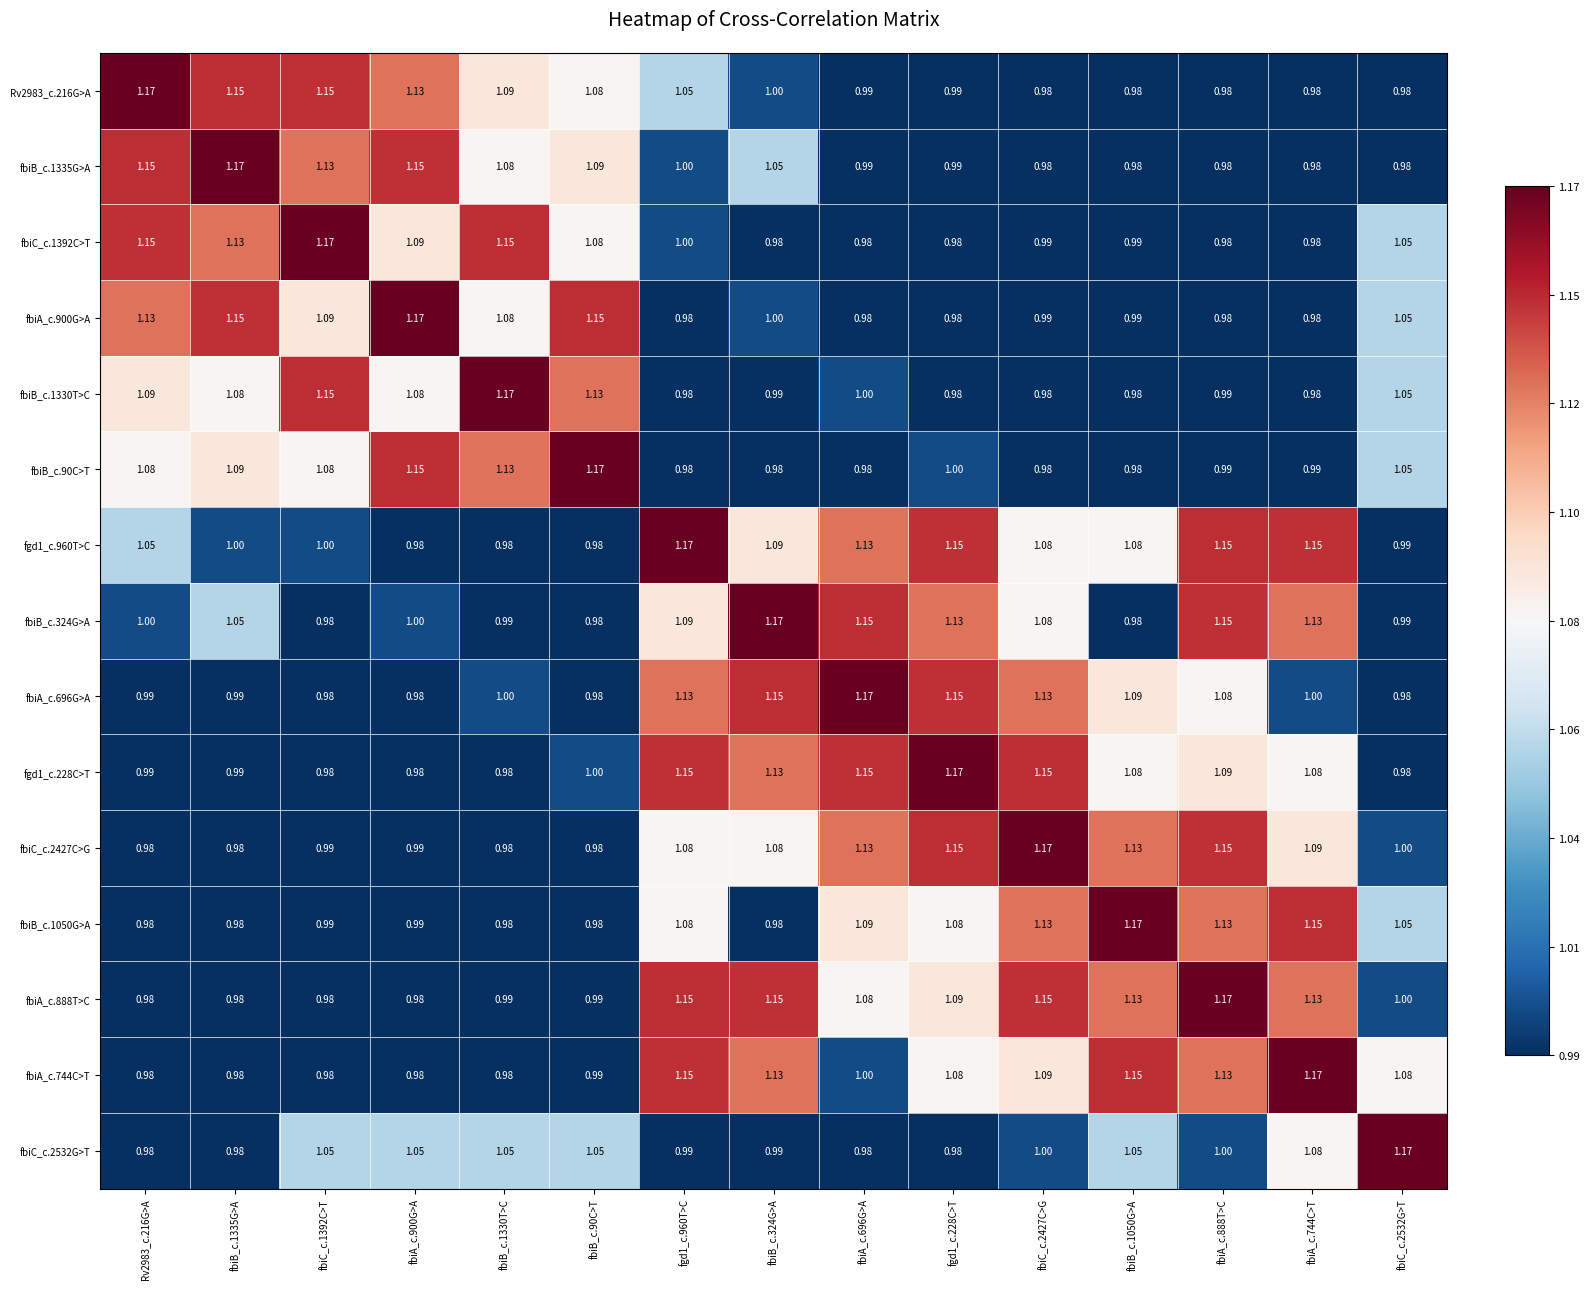

How many values in the fbiB_c.1330T>C series are below 1?

7